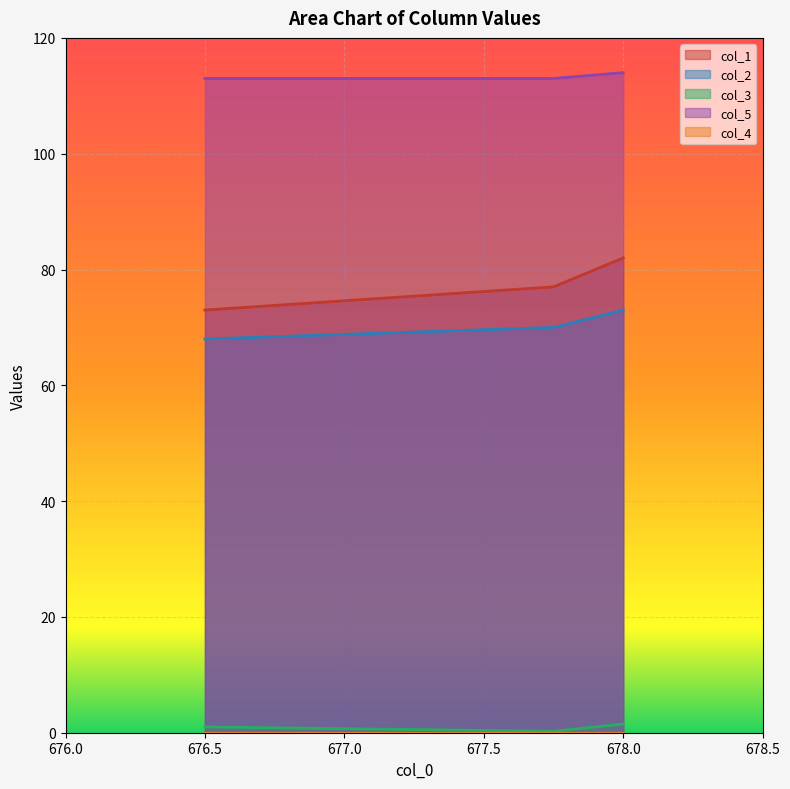

How many data points does each series have?

3